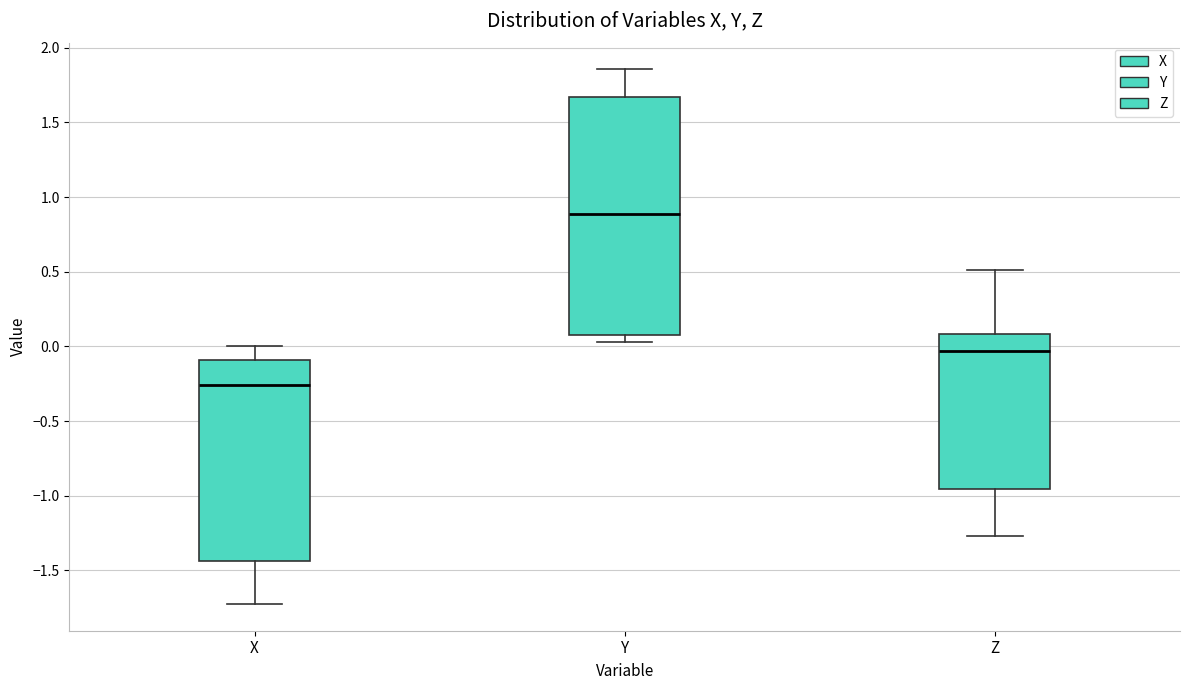

Reading left to right, transcribe this box plot: for each box, give where its median line is, the range the box spans, and where its two whiskers end, as read against the y-axis. The values are not printed on the chart, so give them approximately, as read against the axis.

X: median -0.25, box -1.45 to -0.10, whiskers -1.70 to 0.00
Y: median 0.90, box 0.10 to 1.65, whiskers 0.05 to 1.85
Z: median -0.05, box -0.95 to 0.10, whiskers -1.25 to 0.50